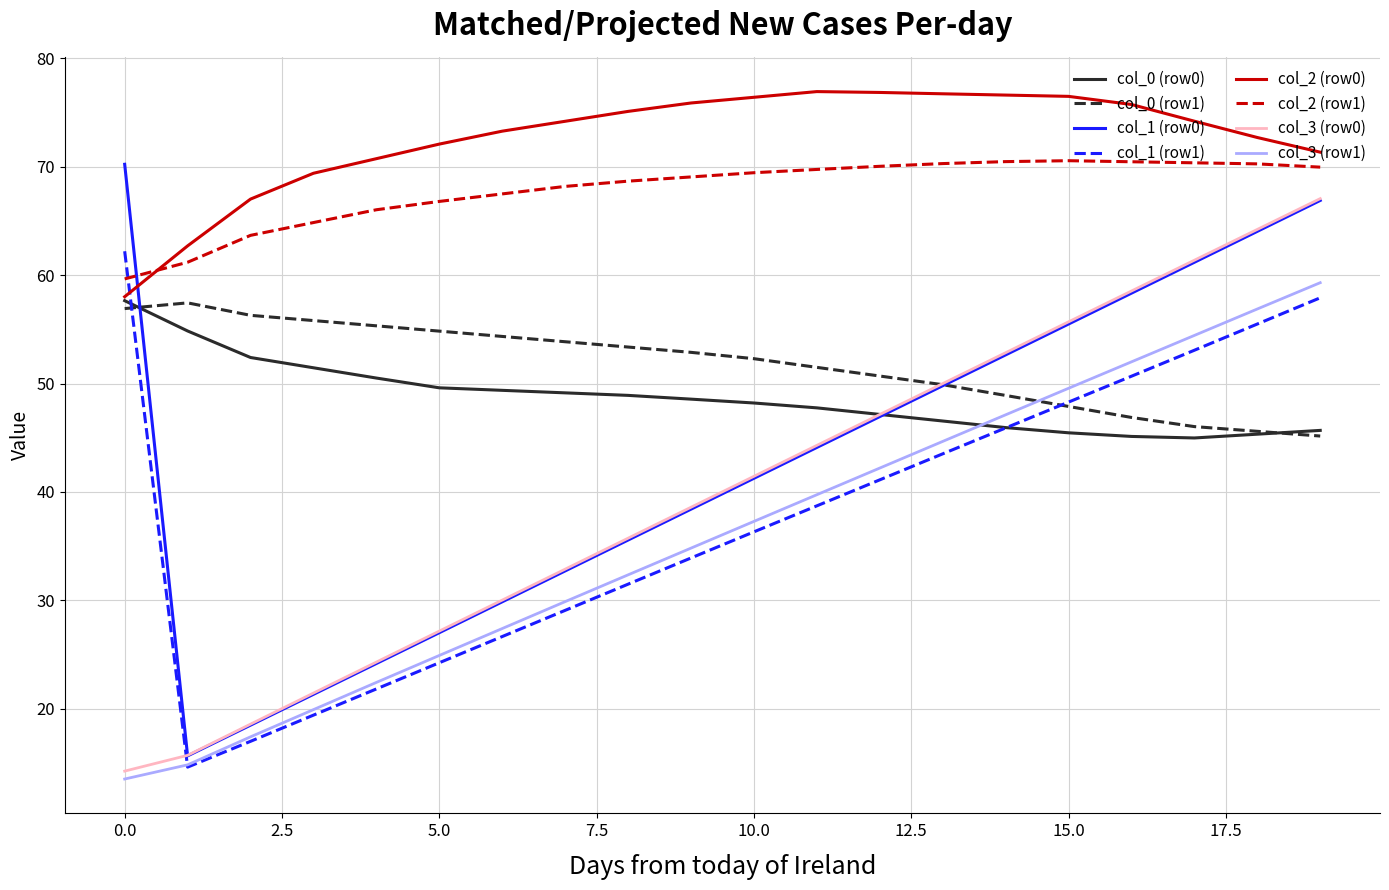

True or false: col_2 (row1) and col_1 (row1) intersect in this chart.

True